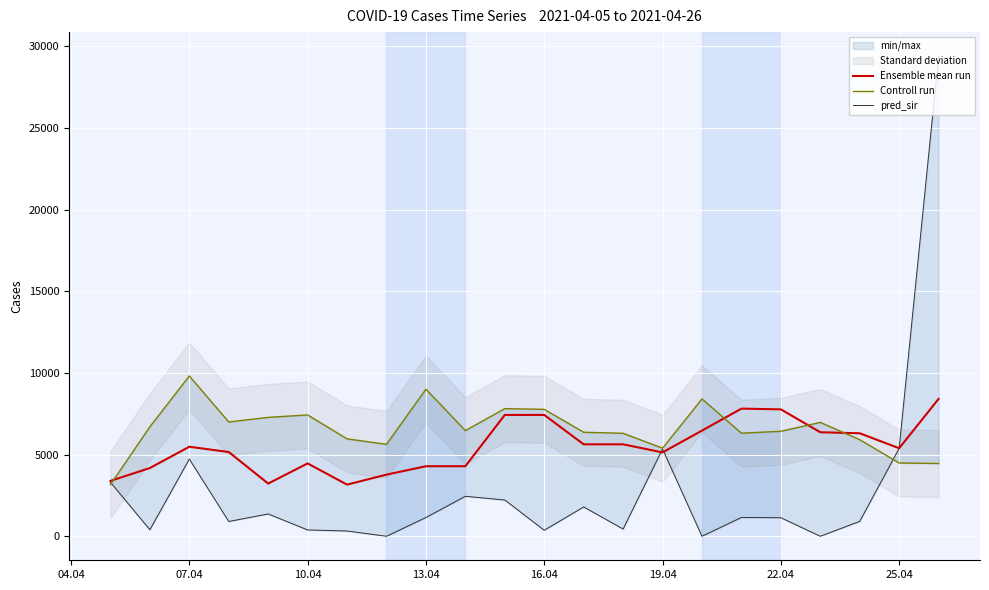

What is the minimum value for Ensemble mean run?

3163.0